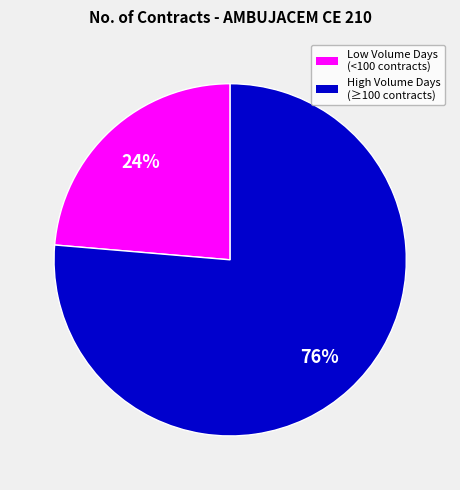

To the nearest percent, what is the average slice percentage?

50%